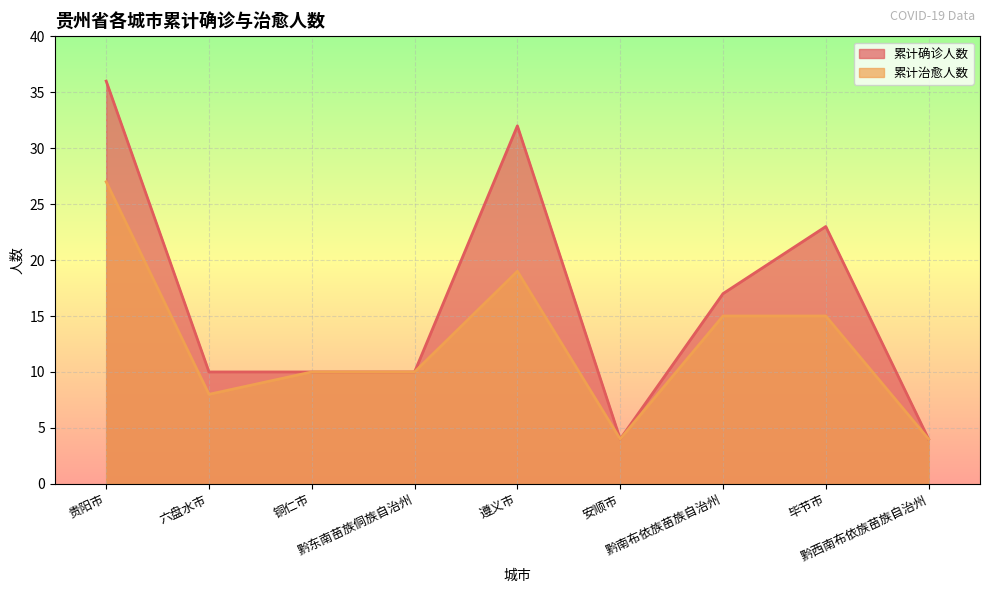

True or false: 累计治愈人数 has a value of 4 at 六盘水市.

False